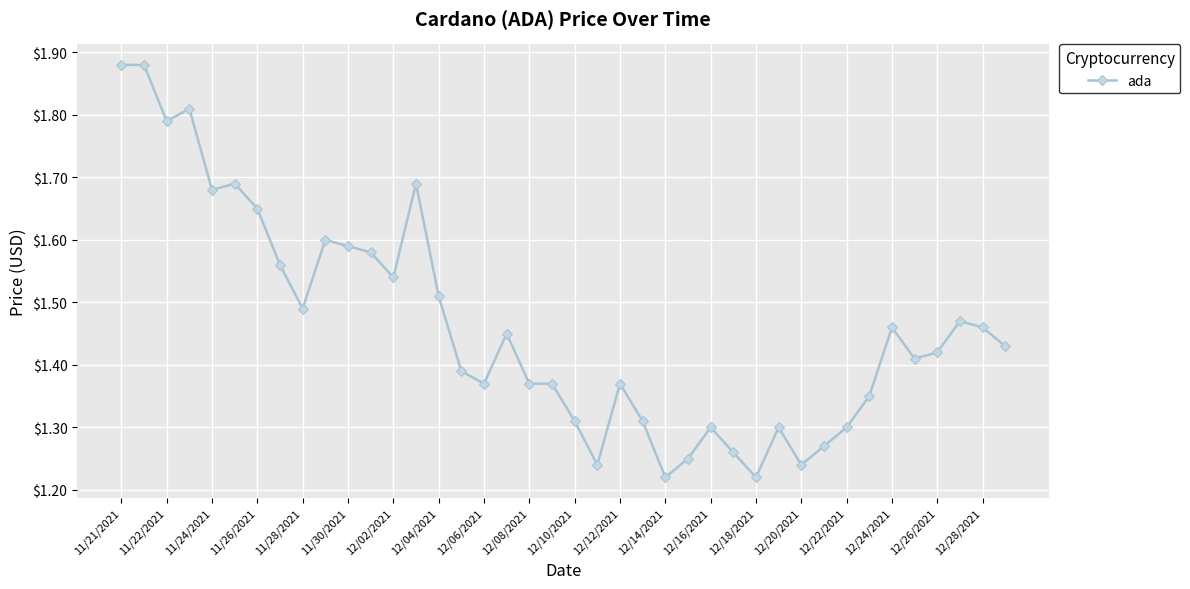

What is the difference between the maximum and second lowest values?

0.7